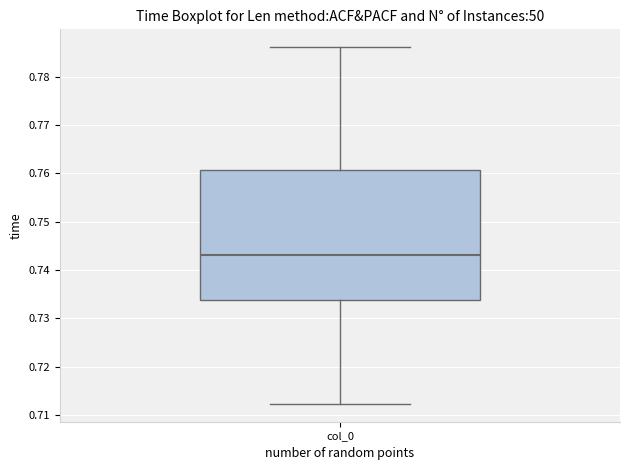

Where is the lower edge of the box for col_0 on the y-axis? The values are not printed on the chart, so give them approximately, as read against the axis.

0.734